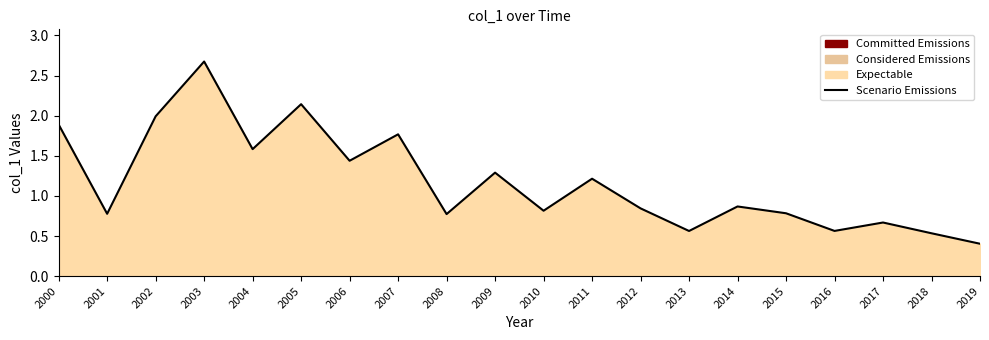

What is the value of the 19th point from the left?

0.5